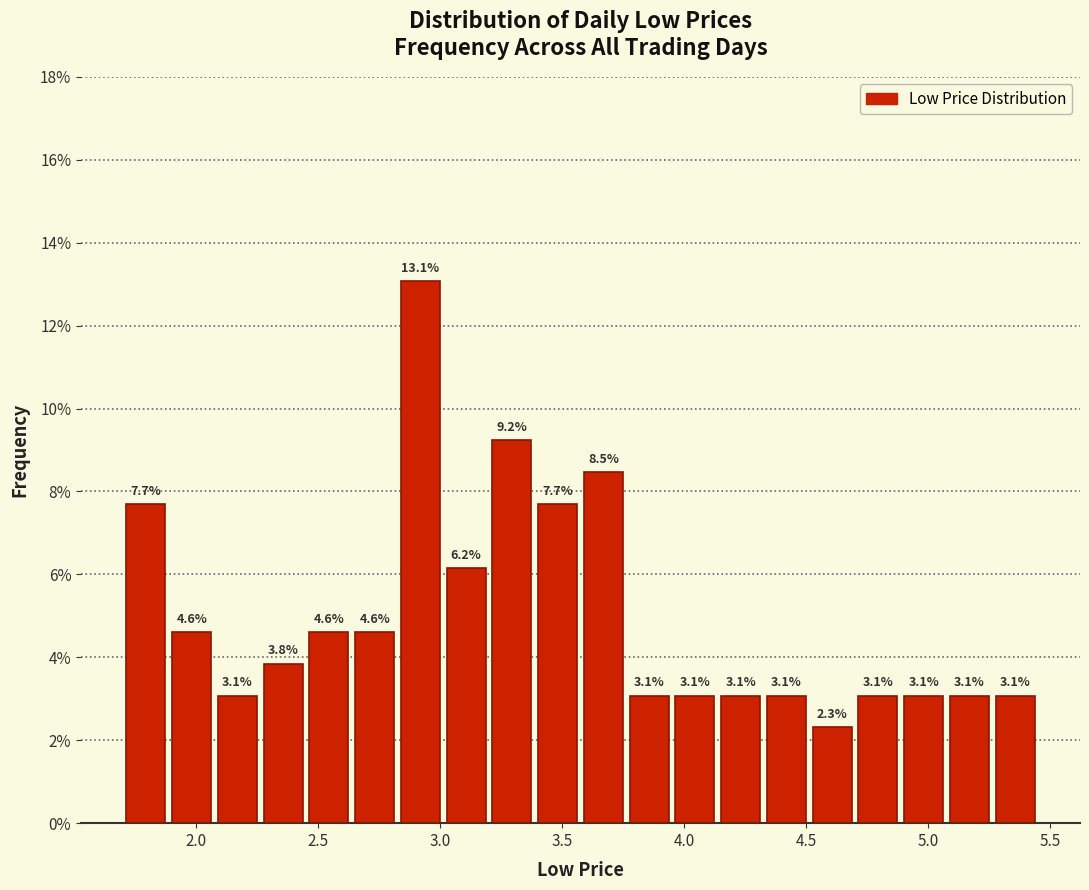

Around what value on the x-axis is the tallest bar? Give the approximate position of its centre, as read against the axis.

2.90